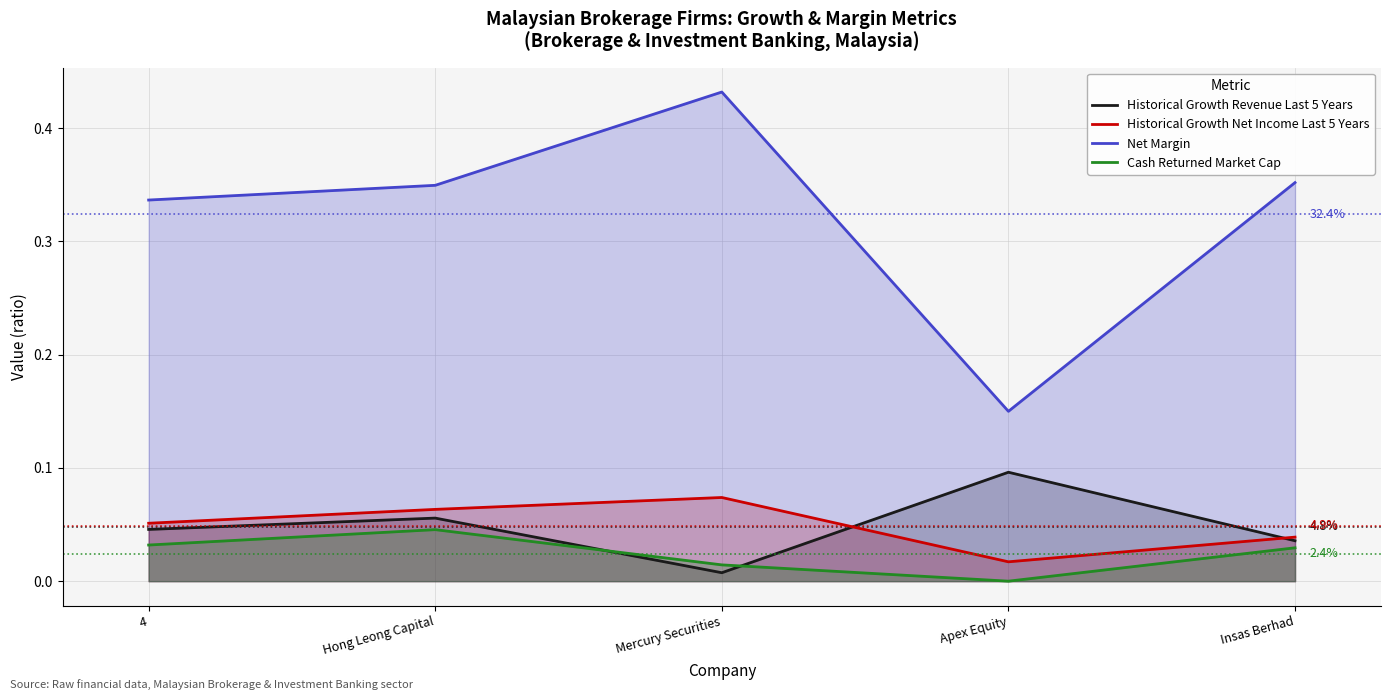

How many series are shown in this chart?

4